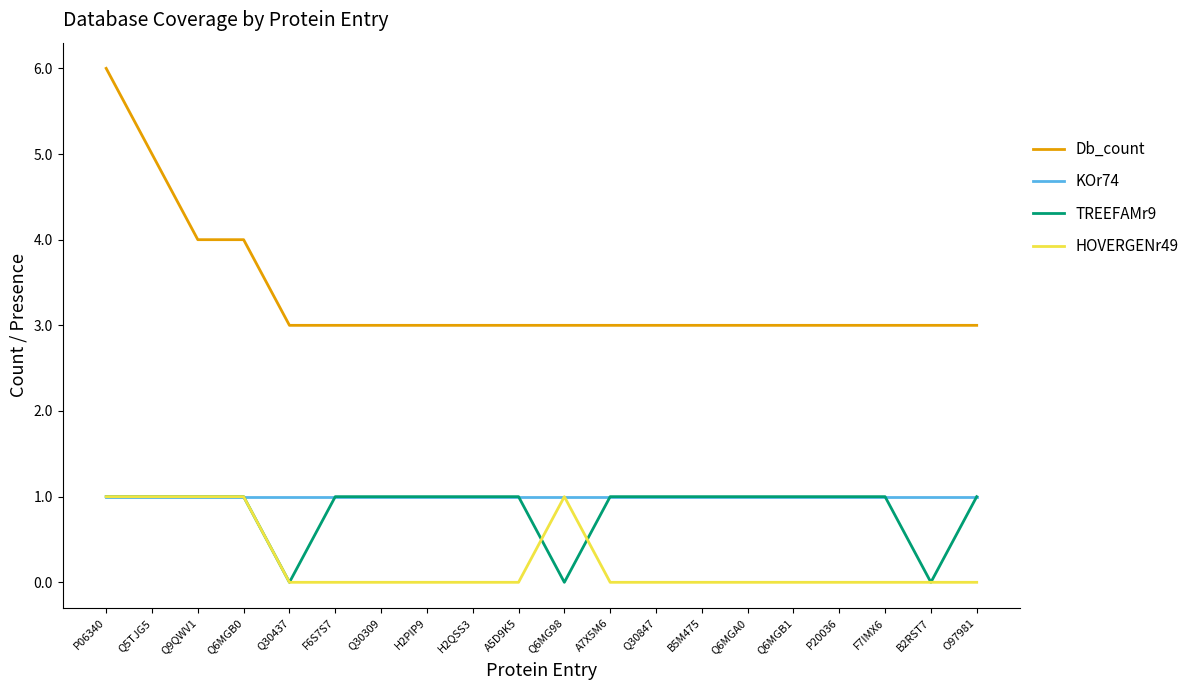

What is the difference between the second highest and minimum values in the Db_count series?

2